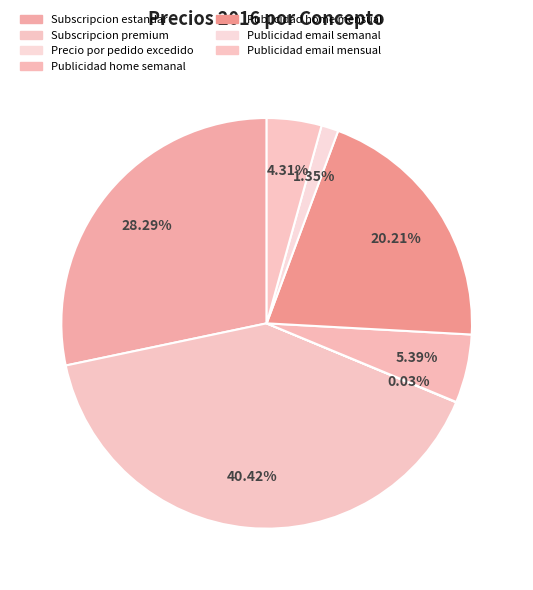

What is the change in value from Subscripcion premium to Publicidad home semanal?

-13000